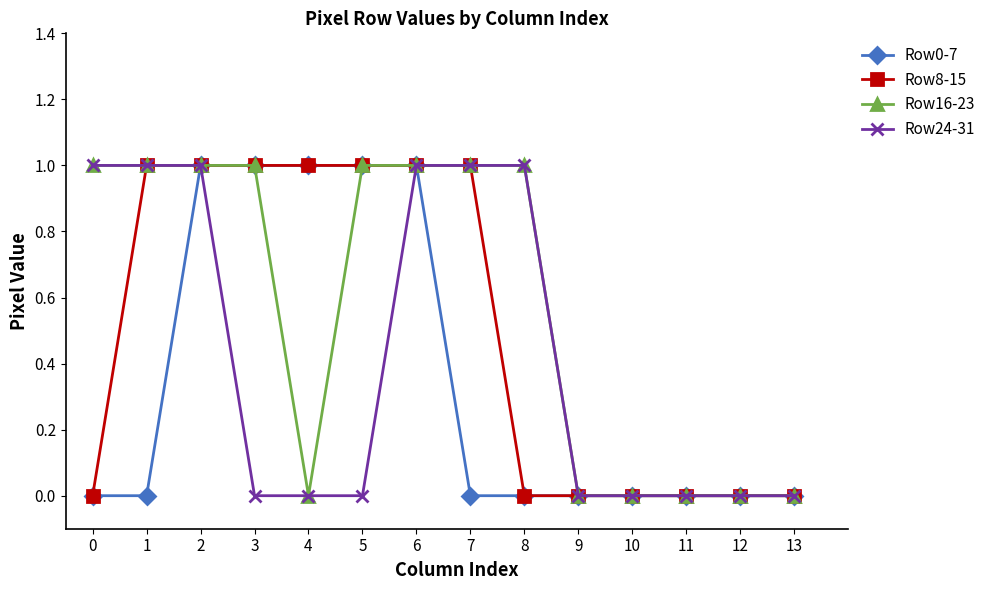

Reading left to right, list all the values displayed in this chart.

Row0-7: 0	0	1	1	1	1	1	0	0	0	0	0	0	0
Row8-15: 0	1	1	1	1	1	1	1	0	0	0	0	0	0
Row16-23: 1	1	1	1	0	1	1	1	1	0	0	0	0	0
Row24-31: 1	1	1	0	0	0	1	1	1	0	0	0	0	0